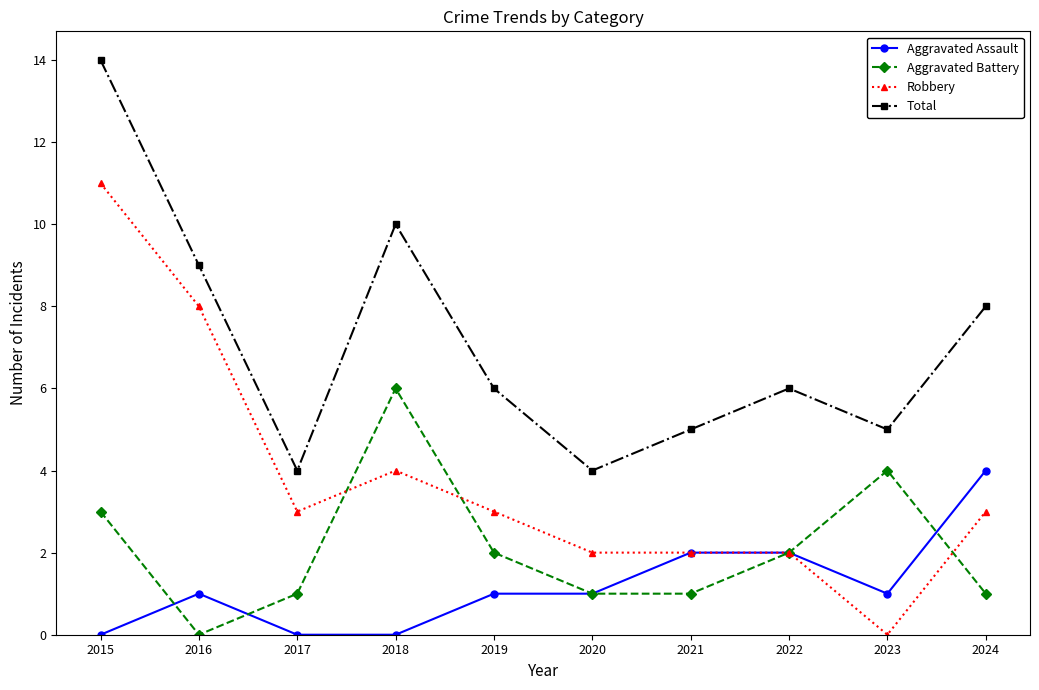

In Total, how many points are higher than both neighbors (excluding endpoints)?

2